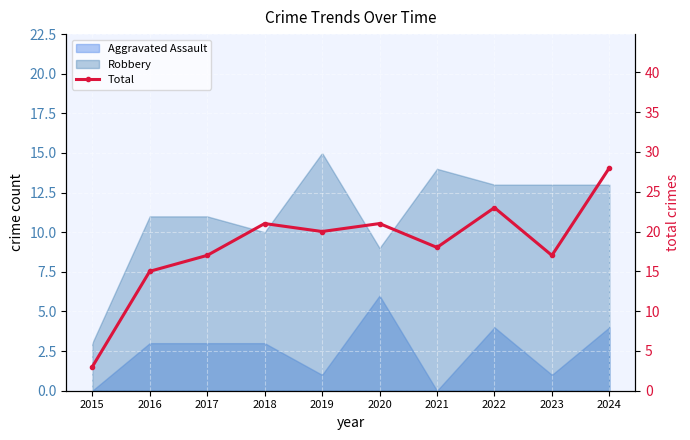

True or false: the data shows 17 at 2023.

True